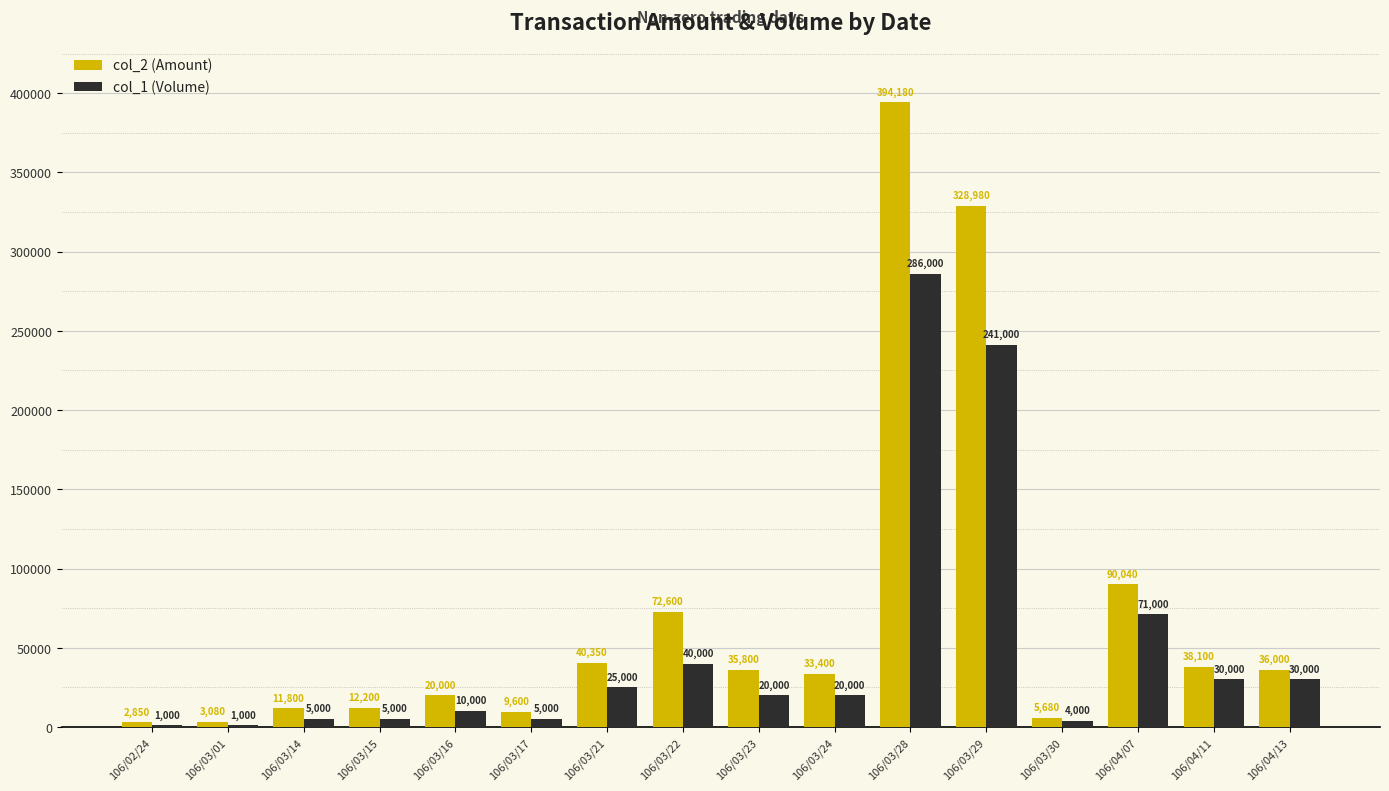

Which category has the highest value across all series?

106/03/28